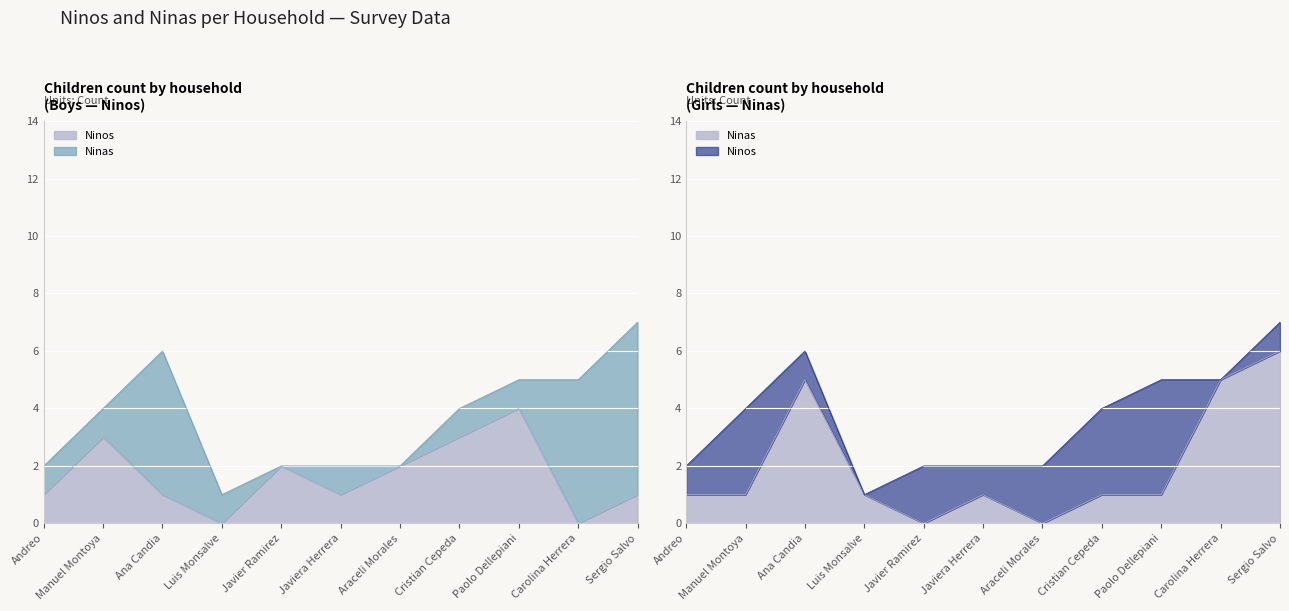

Where is the first local maximum for Ninas?

Ana Candia